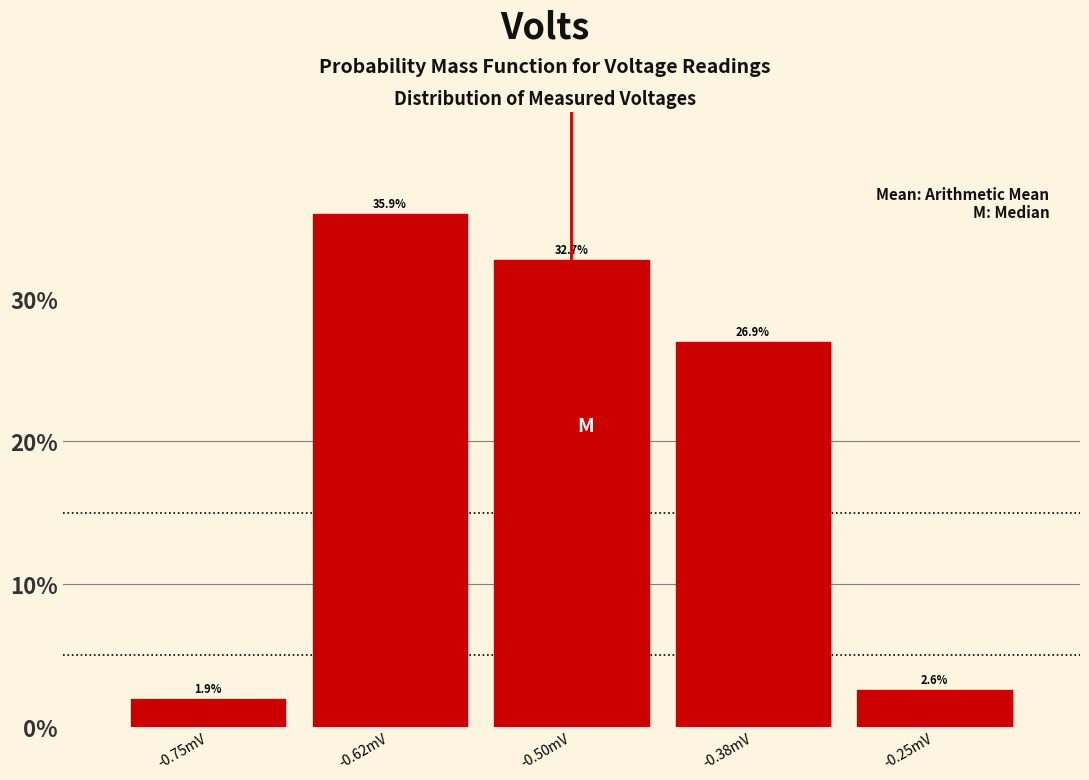

Reading left to right, transcribe all the data shown in this chart.

-0.75mV=1.9	-0.62mV=35.9	-0.50mV=32.7	-0.38mV=26.9	-0.25mV=2.6